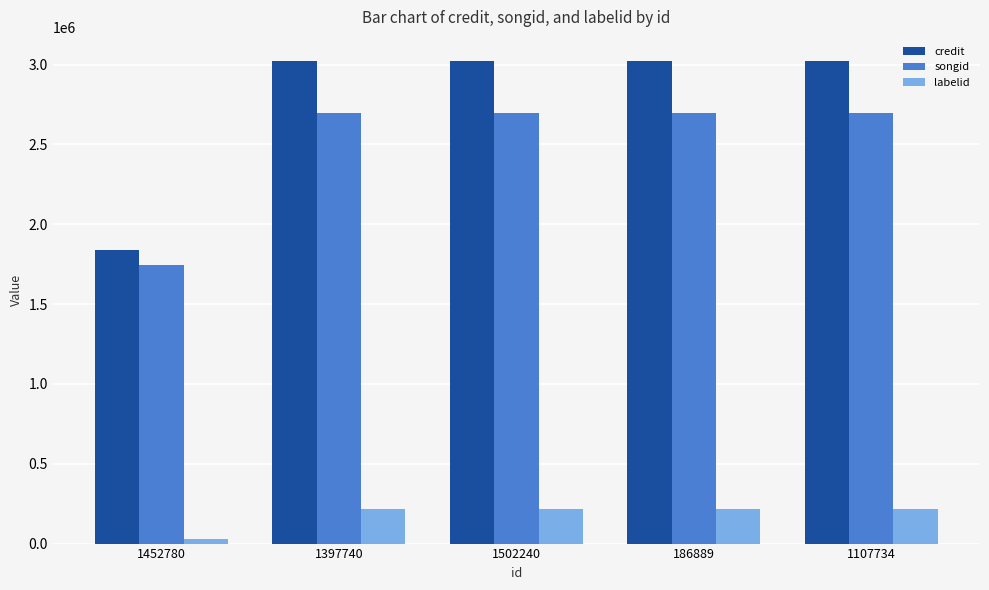

What is the label of the 1st bar from the left?

1452780